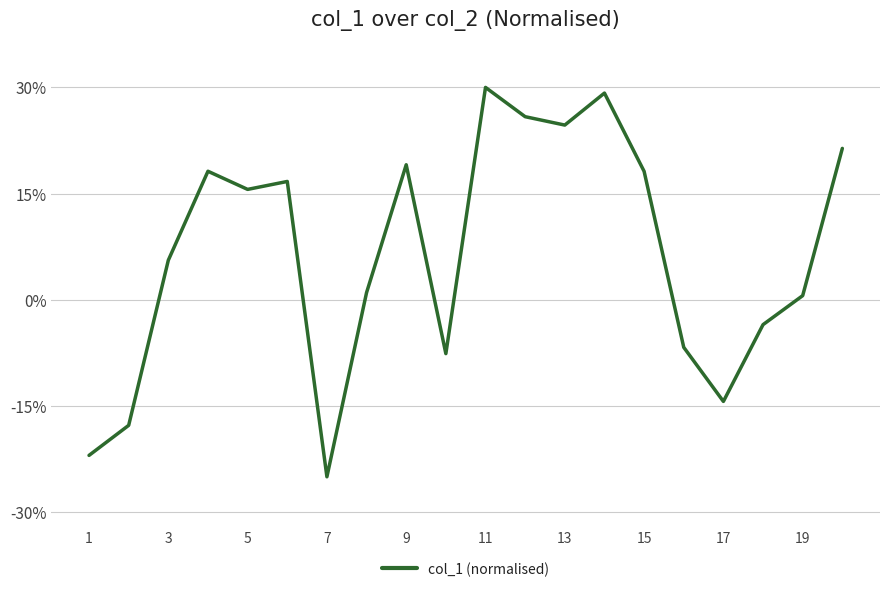

What is the smallest value displayed?

-25.0